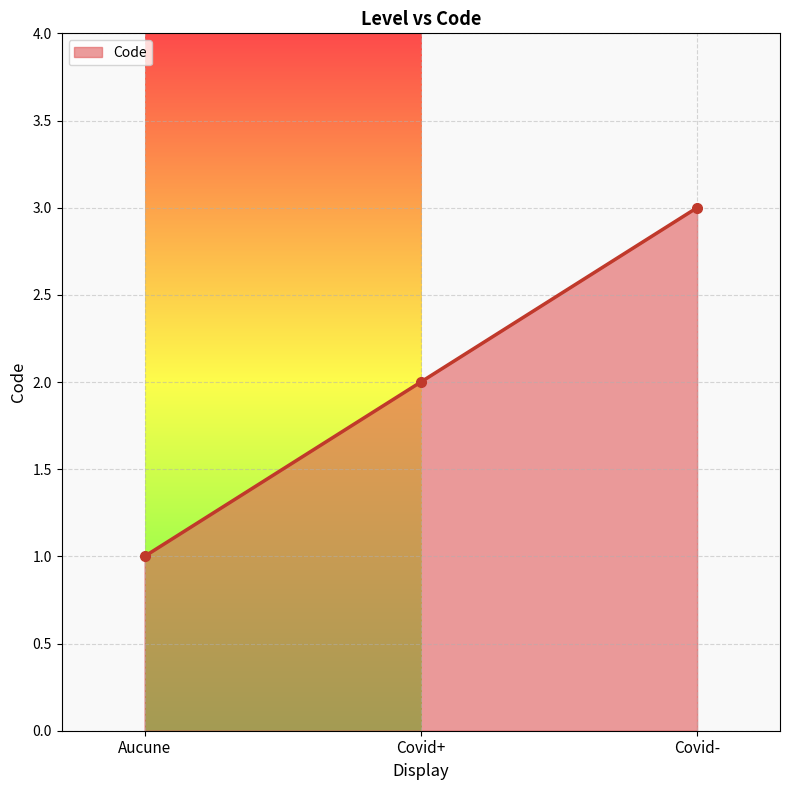

Which has a higher value, Aucune or Covid-?

Covid-